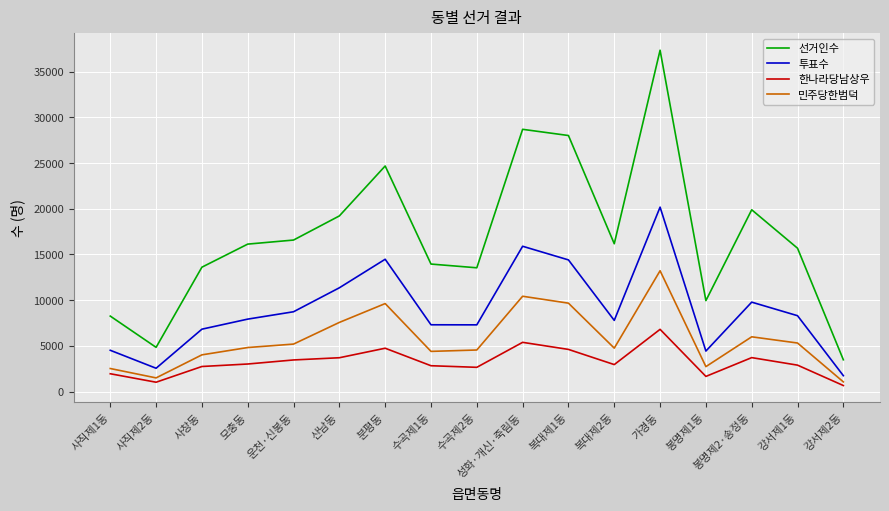

Which series changed the most between 운천·신봉동 and 수곡제2동?

선거인수